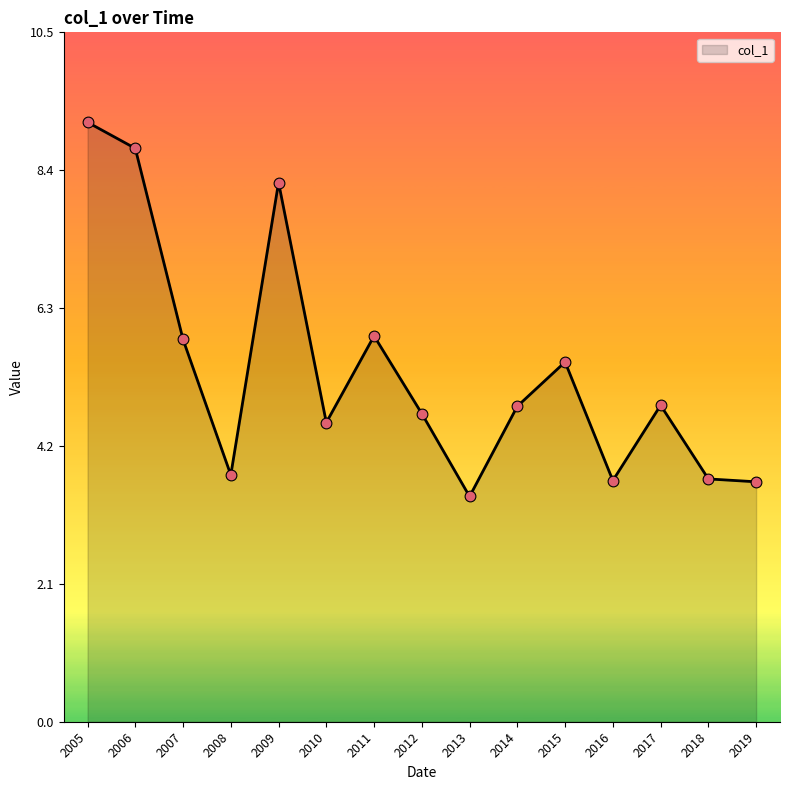

Between 2007 and 2014, which is larger?

2007